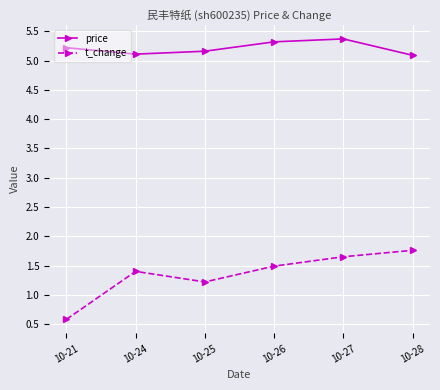

Where is the first local maximum for t_change?

10-24